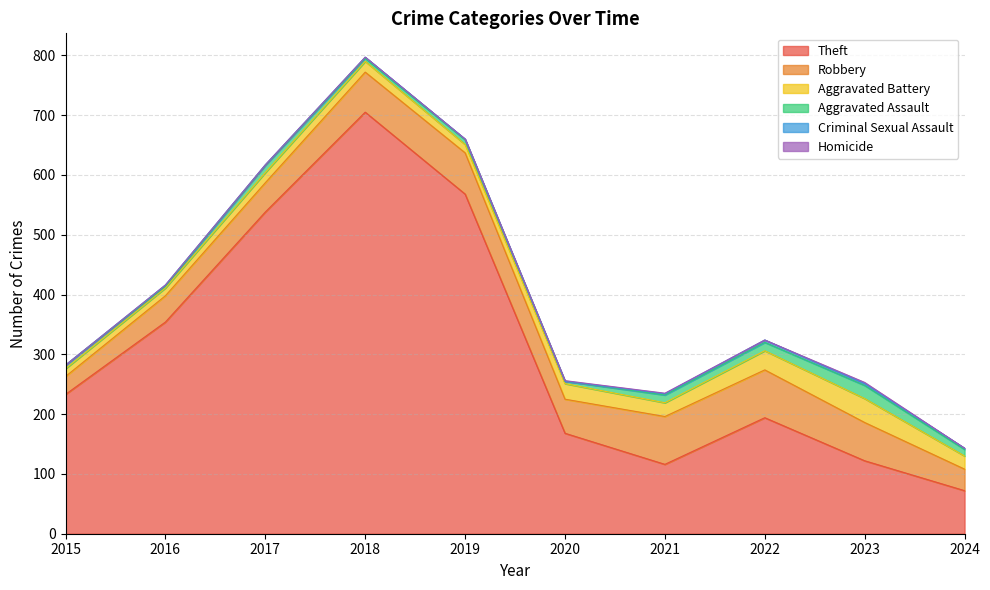

Reading left to right, extract all data points from this chart.

Theft: 2015=233	2016=354	2017=538	2018=705	2019=568	2020=168	2021=116	2022=194	2023=122	2024=72
Robbery: 2015=30	2016=44	2017=49	2018=67	2019=69	2020=57	2021=80	2022=80	2023=64	2024=36
Aggravated Battery: 2015=13	2016=13	2017=17	2018=18	2019=14	2020=26	2021=23	2022=32	2023=40	2024=22
Aggravated Assault: 2015=6	2016=3	2017=12	2018=5	2019=8	2020=4	2021=13	2022=14	2023=22	2024=11
Criminal Sexual Assault: 2015=0	2016=2	2017=1	2018=2	2019=1	2020=0	2021=2	2022=4	2023=3	2024=2
Homicide: 2015=0	2016=0	2017=0	2018=0	2019=0	2020=1	2021=1	2022=0	2023=2	2024=0